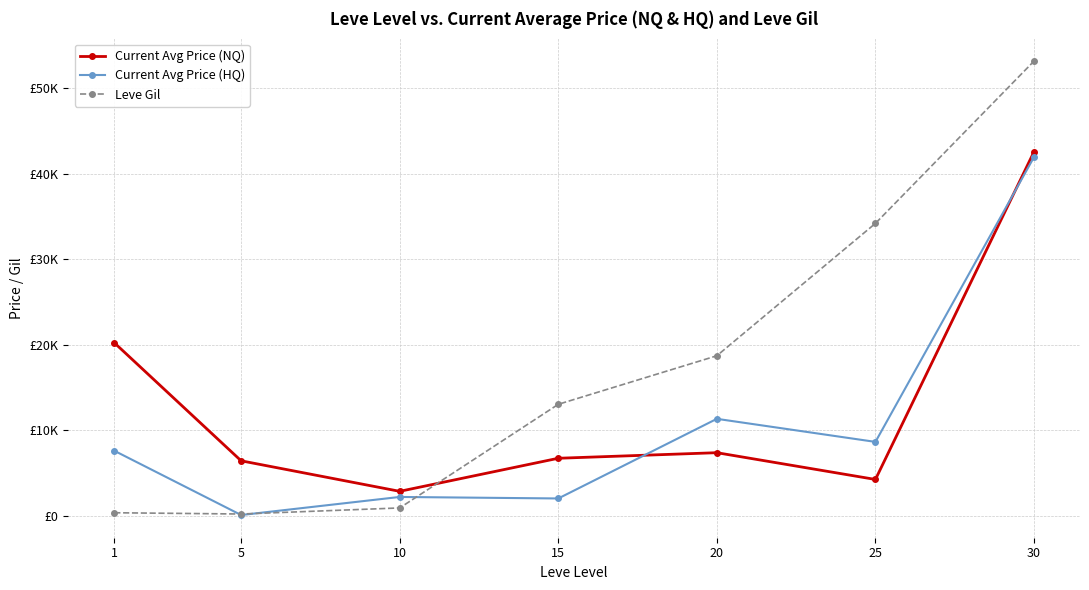

What is the value of the Current Avg Price (HQ) point at the 4th from the left?

2021.3